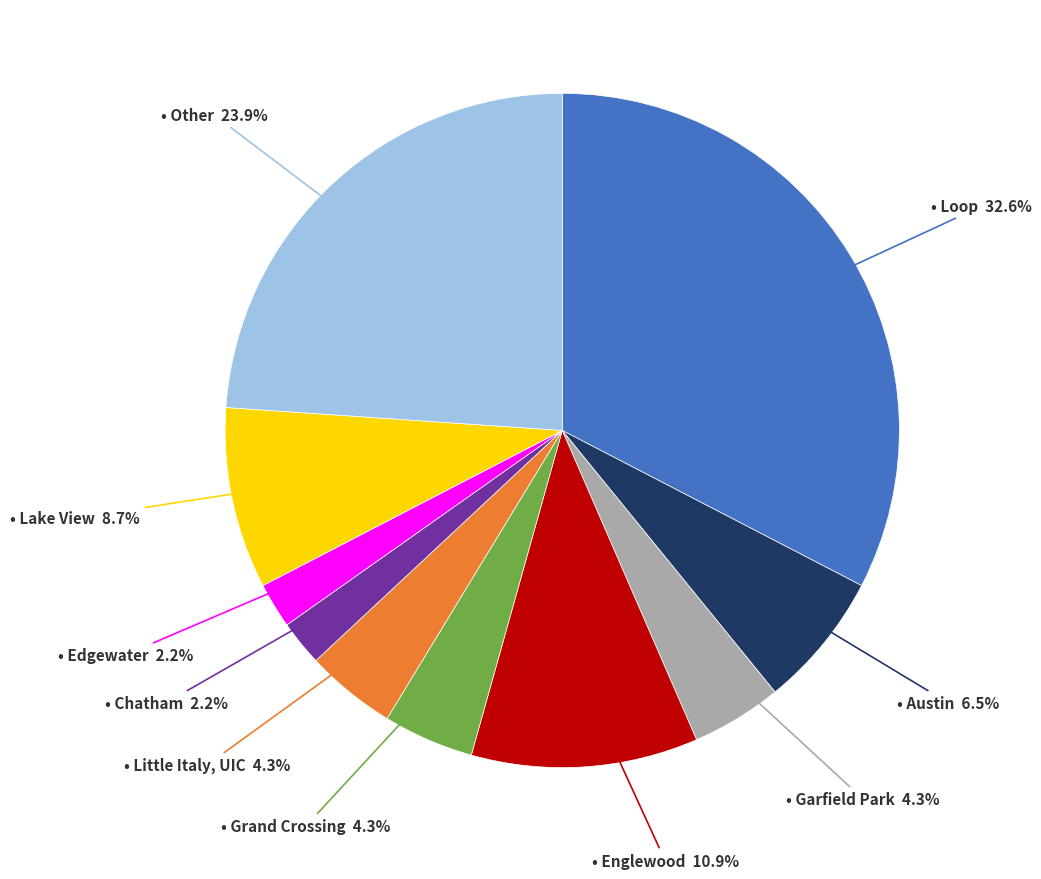

To the nearest percent, what is the difference between the largest and smallest slice percentages?

30%